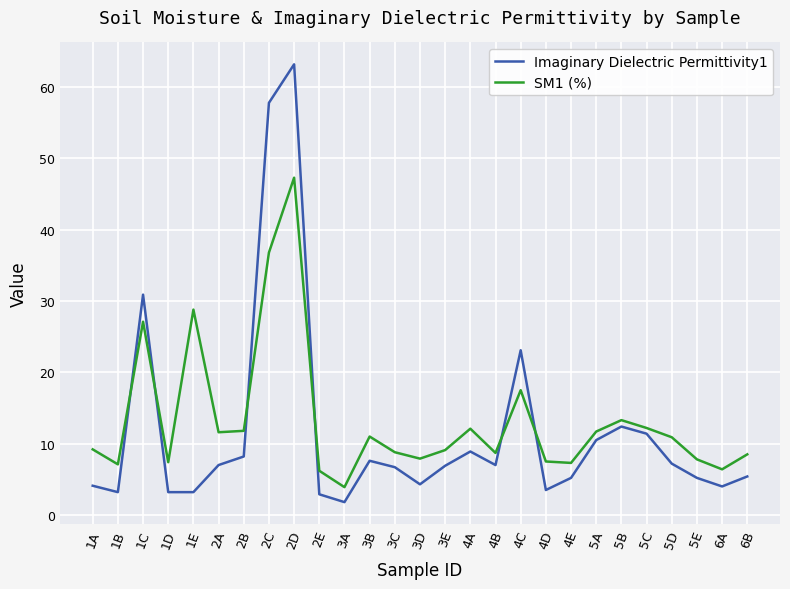

True or false: Imaginary Dielectric Permittivity1 has a value of 5.2 at 4E.

True